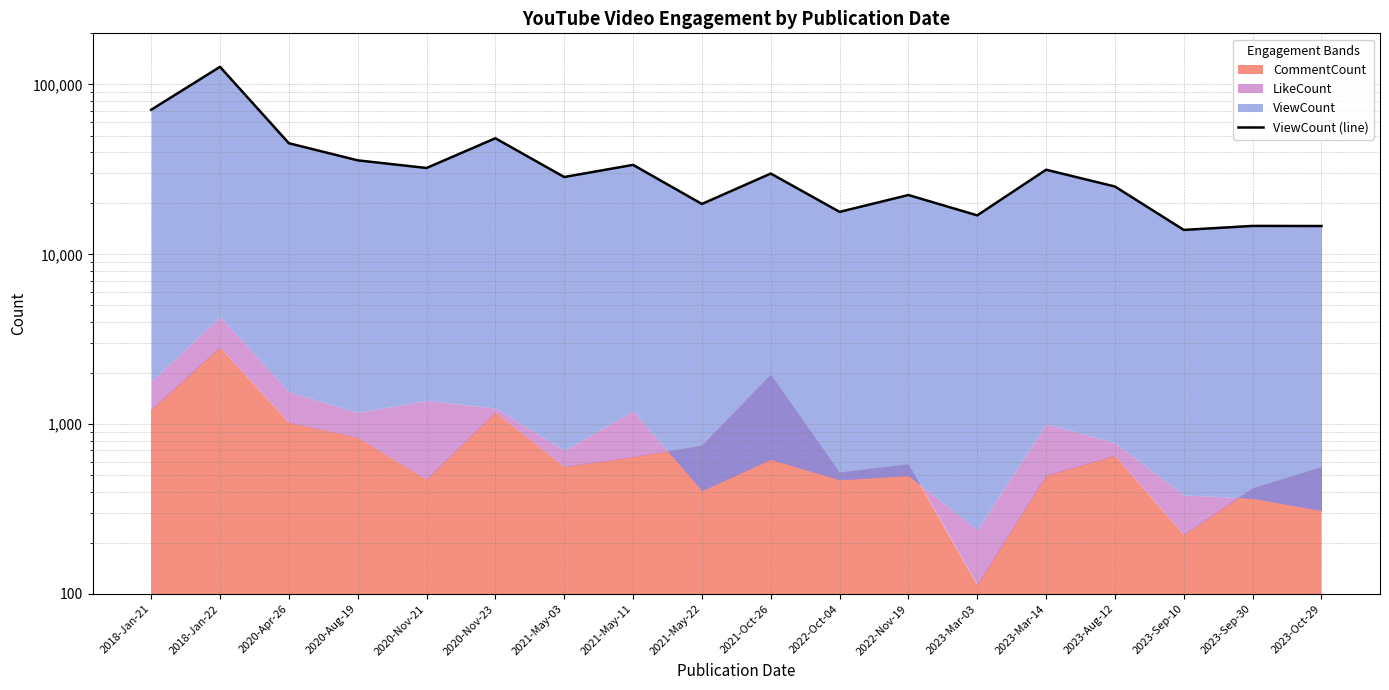

Approximately how many times larger is the value at 2020-Aug-19 compared to 2023-Mar-14?

1.1